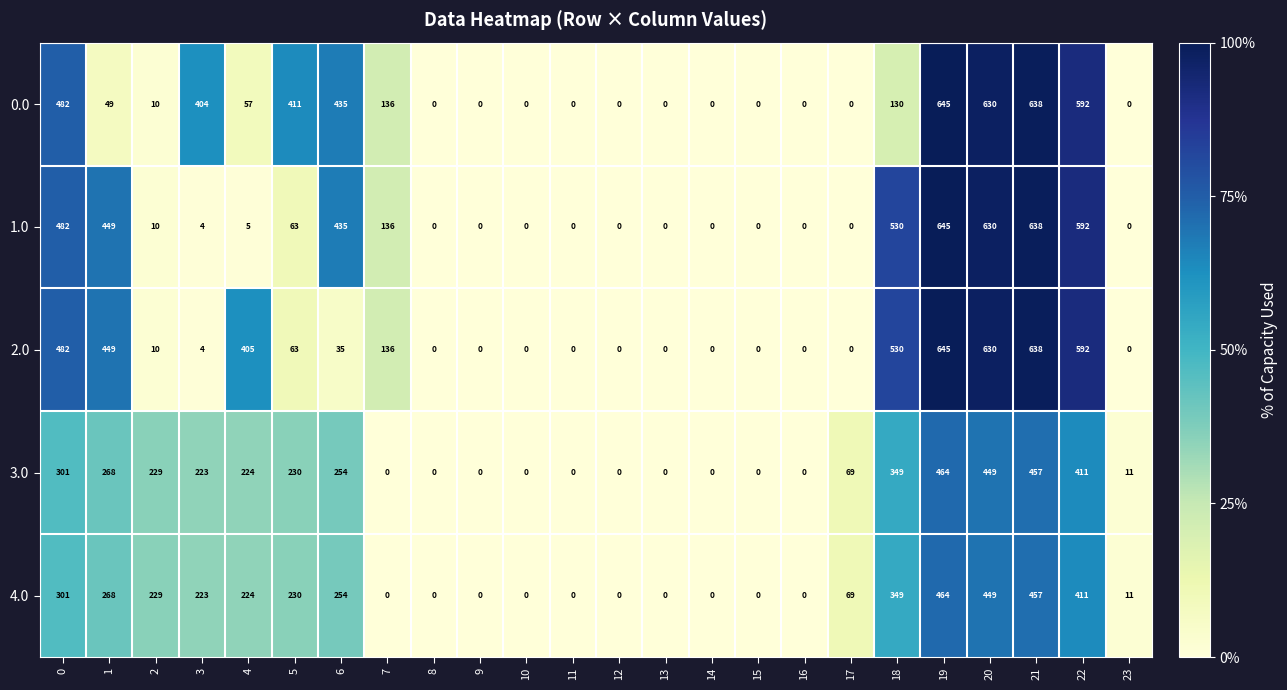

What is the difference between the highest and lowest values at 2?

219